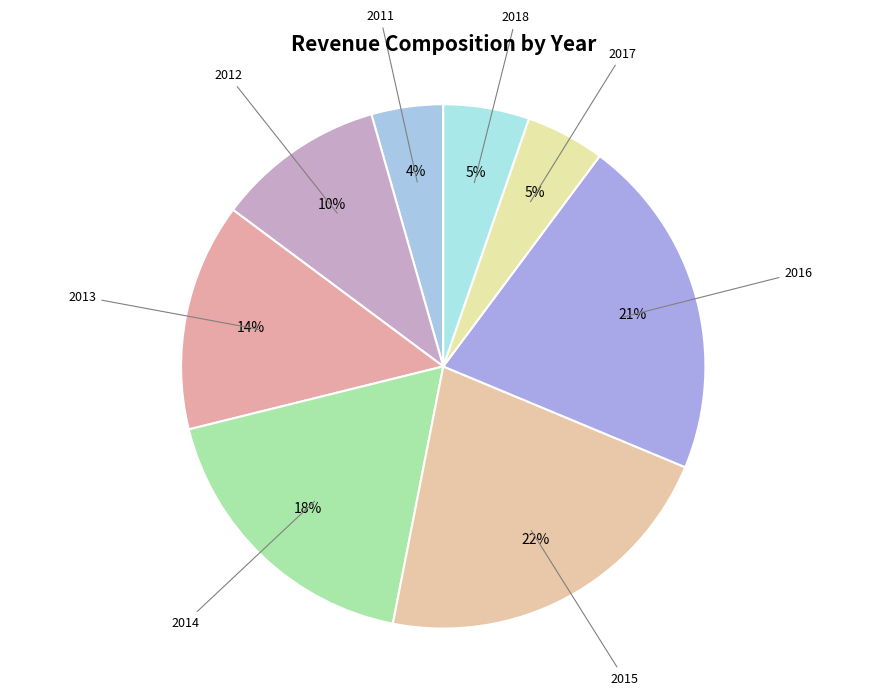

True or false: 2018 accounts for 1% of the total.

False